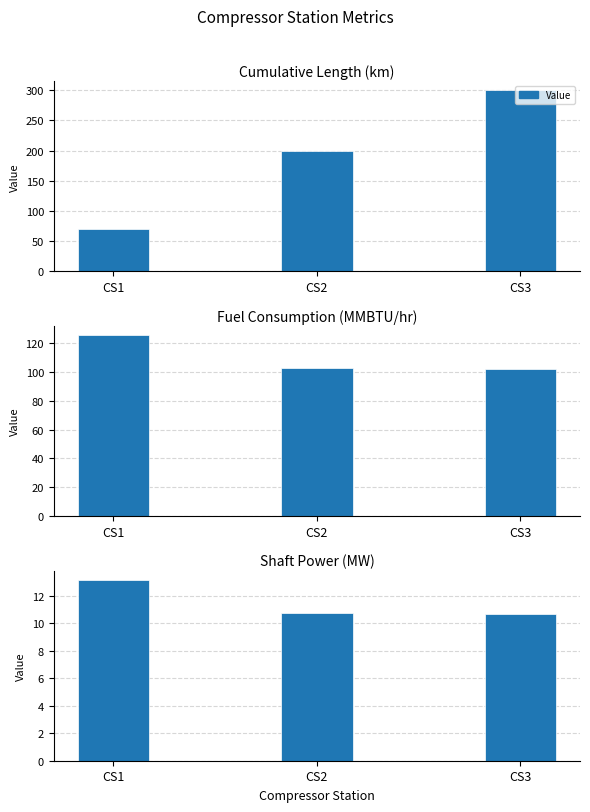

What value does the Cumulative length (km) series have at CS2?

200.0